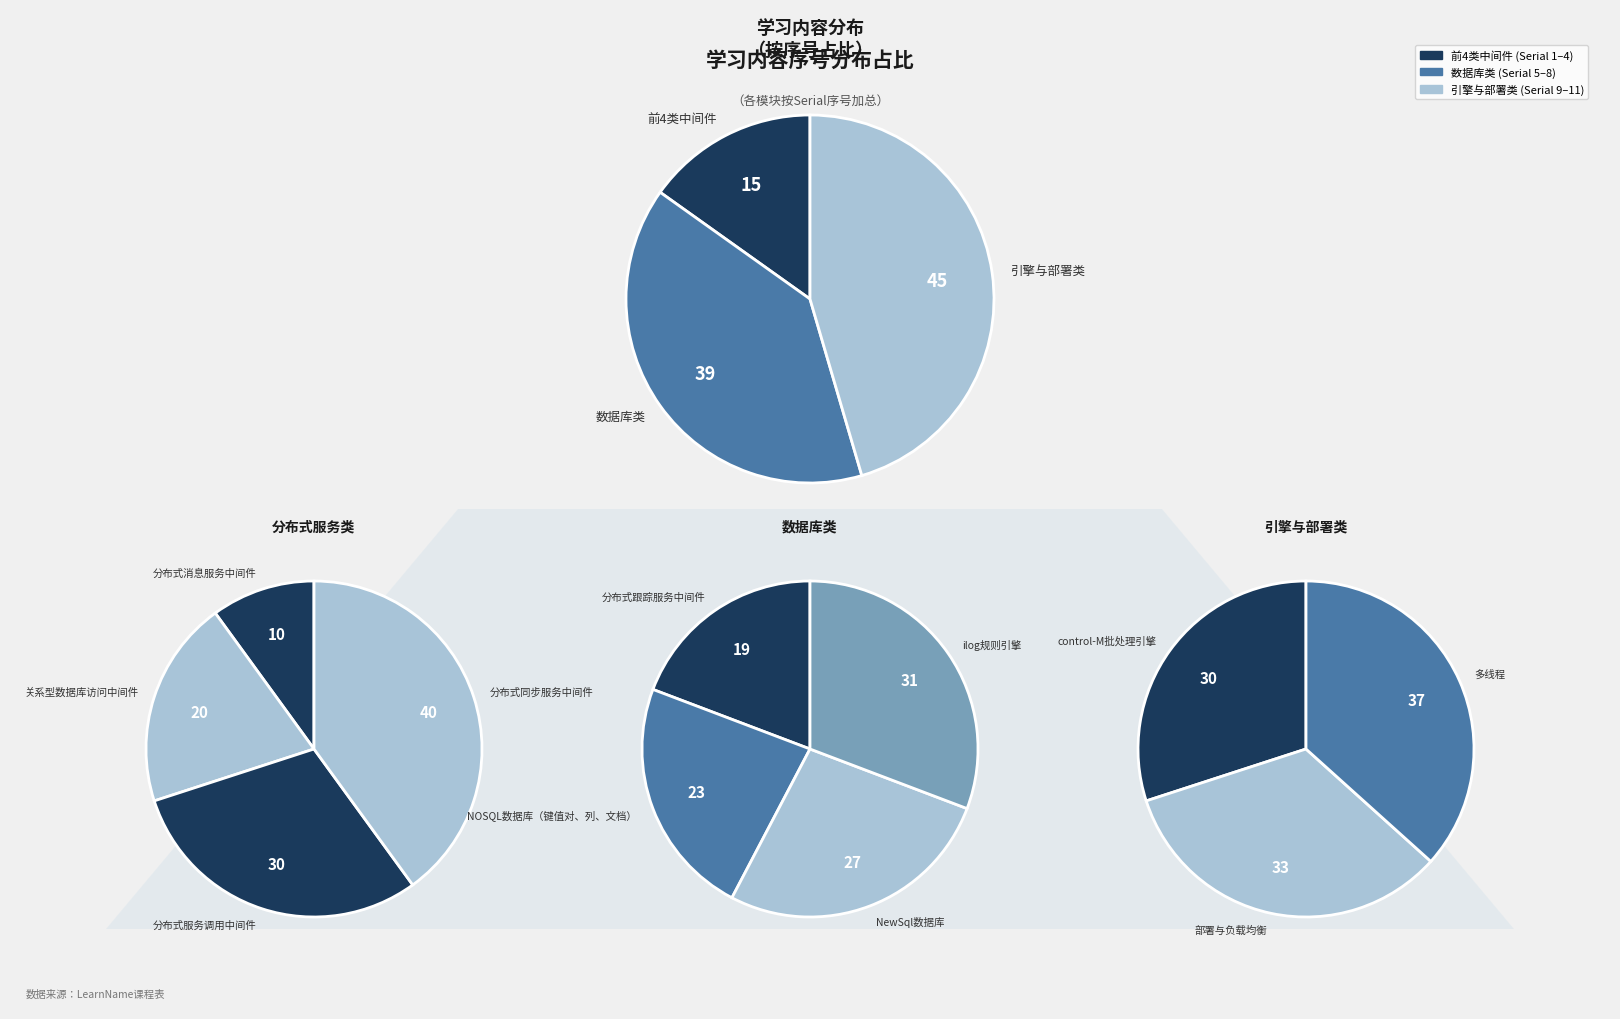

How many segments does this pie chart have?

11